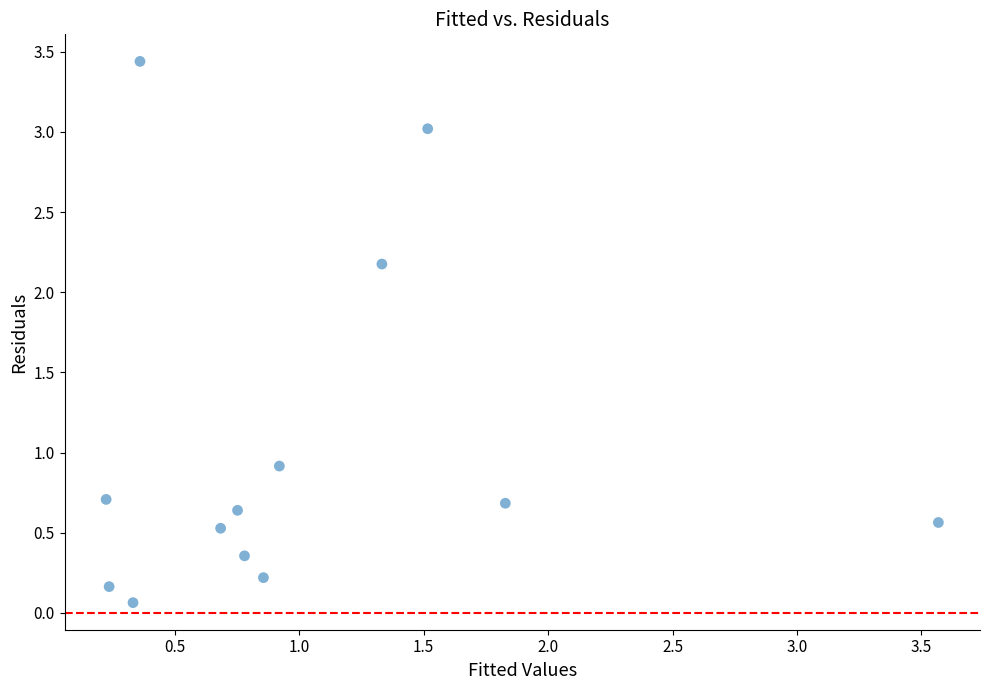

What Y value in the scatter plot is closest to 1?

0.9